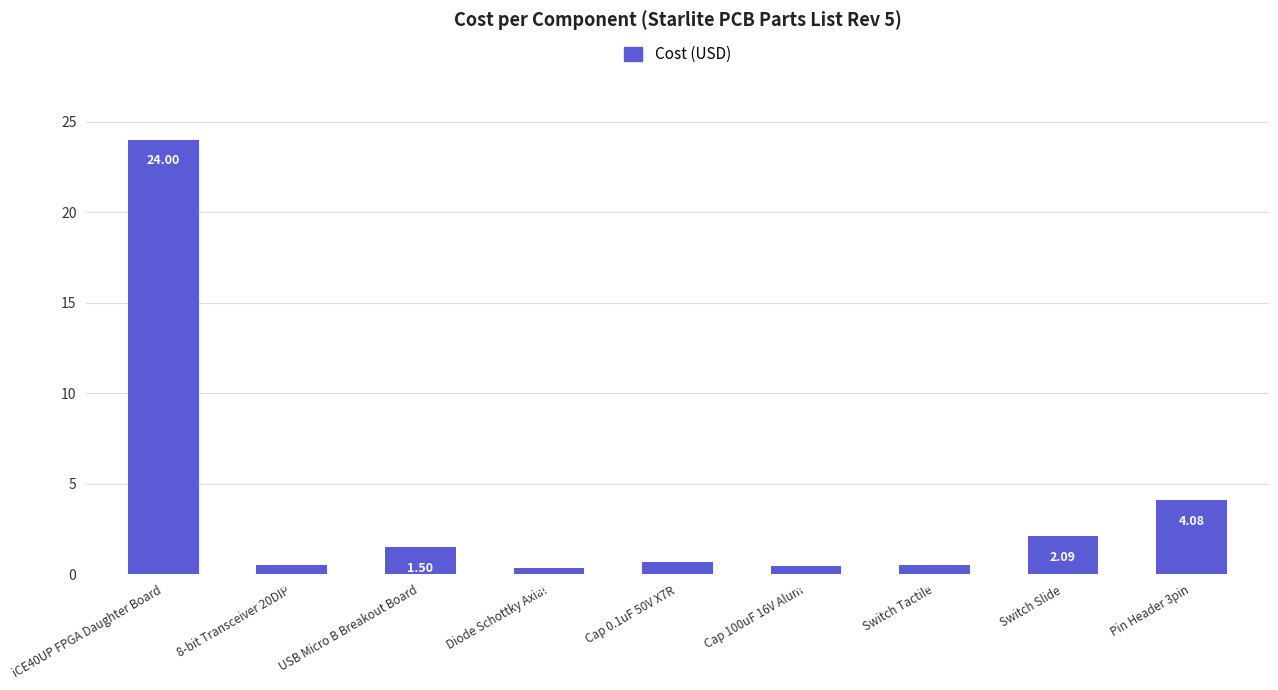

Rank the categories by value from highest to lowest.

iCE40UP FPGA Daughter Board, Pin Header 3pin, Switch Slide, USB Micro B Breakout Board, Cap 0.1uF 50V X7R, 8-bit Transceiver 20DIP, Switch Tactile, Cap 100uF 16V Alum, Diode Schottky Axial